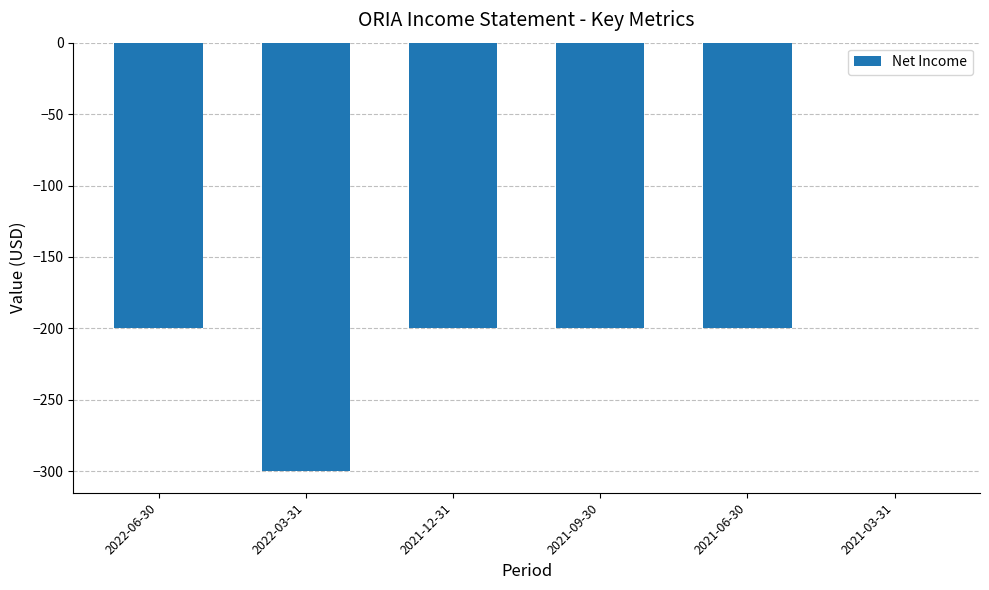

How many data points does each series have?

6